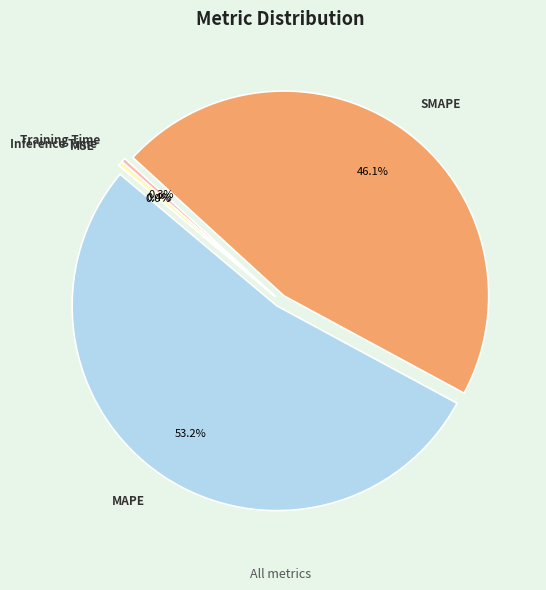

Which slice is the largest?

MAPE